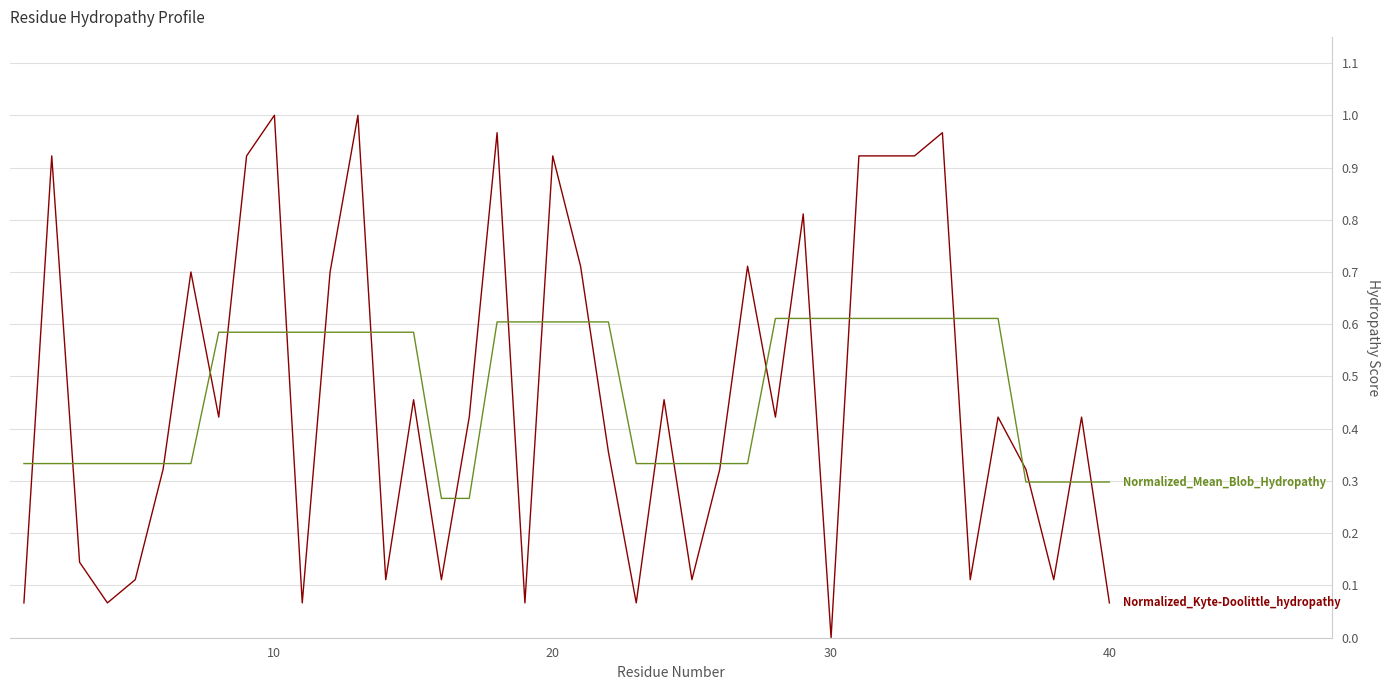

How many lines are shown in the chart?

2